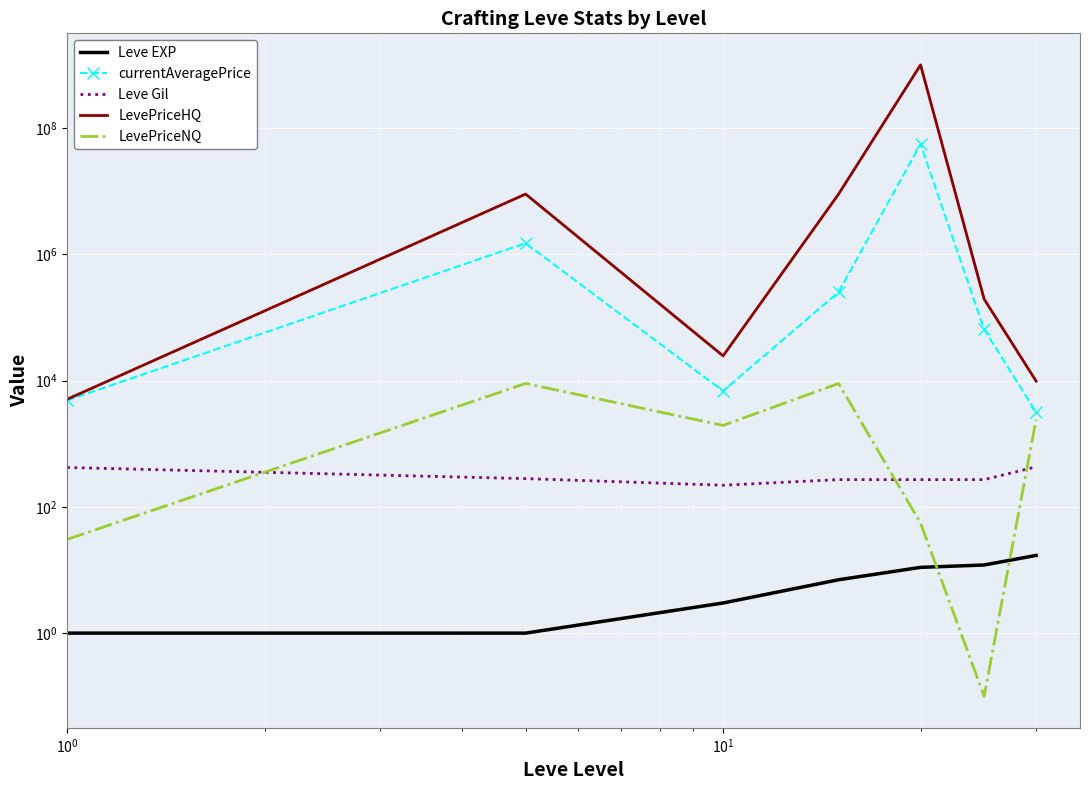

Is it true that currentAveragePrice equals 2178987.1 at $\mathdefault{10^{0}}$?

False